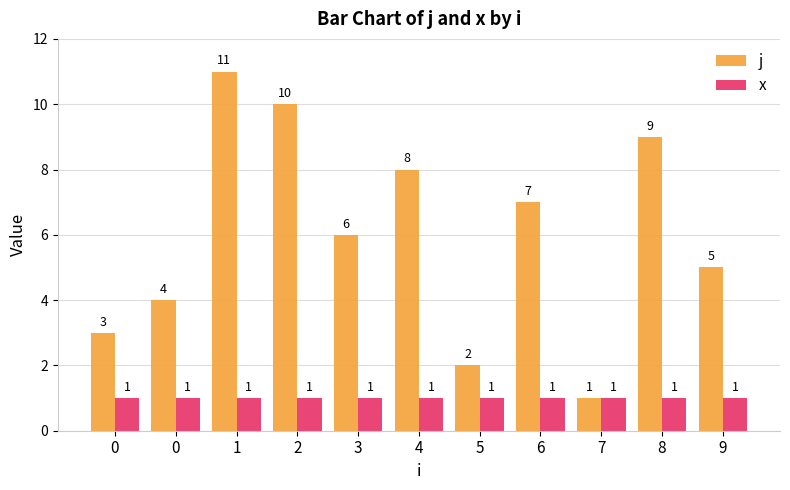

Count the number of categories in the chart.

11